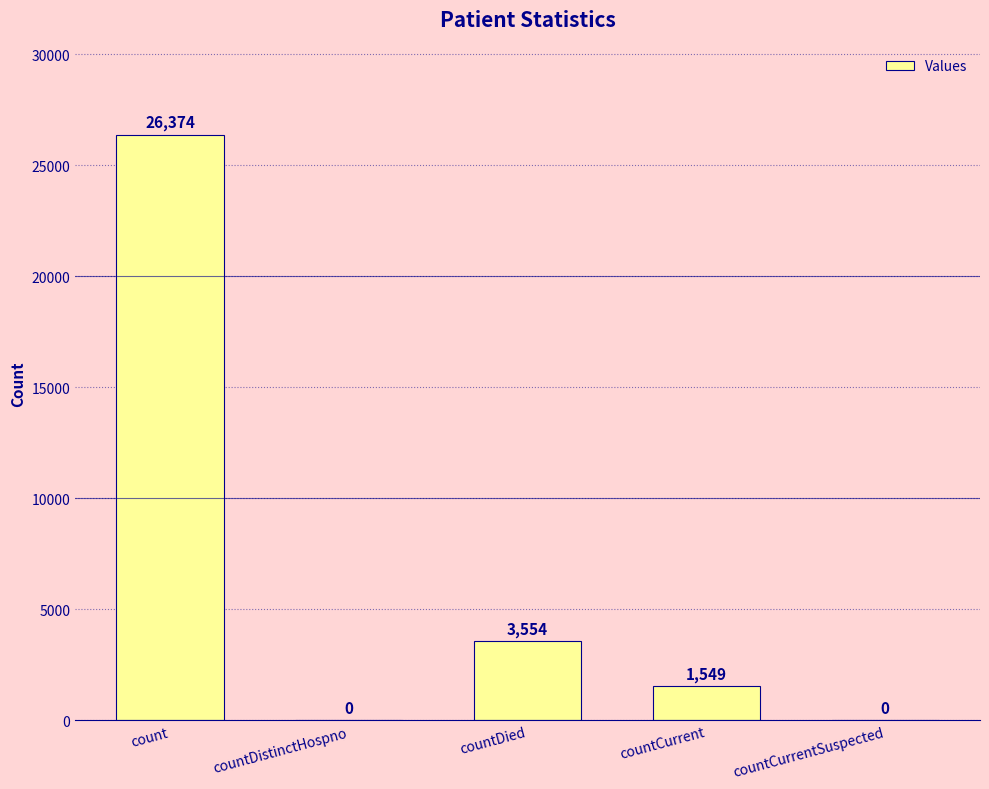

What is the greatest value displayed?

26374